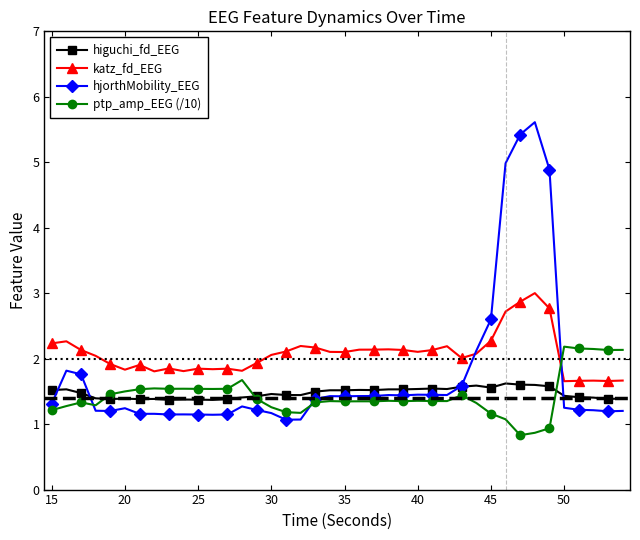

True or false: hjorthMobility_EEG and ptp_amp_EEG (/10) intersect in this chart.

True